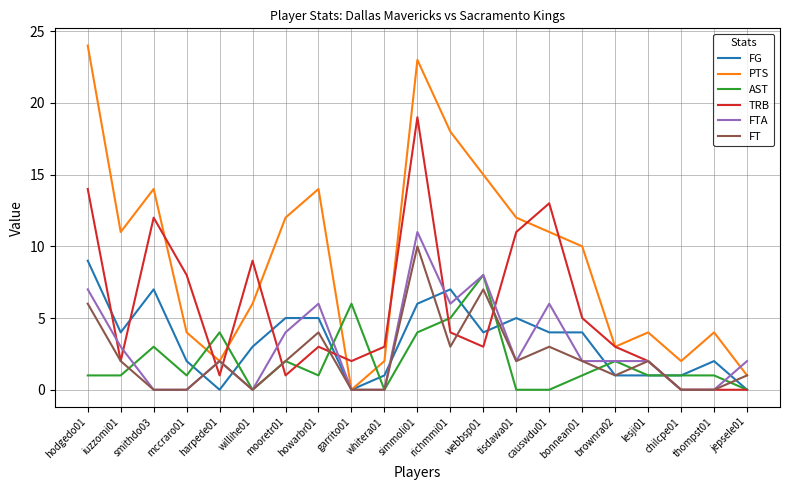

At which category does TRB reach its first local valley?

iuzzomi01